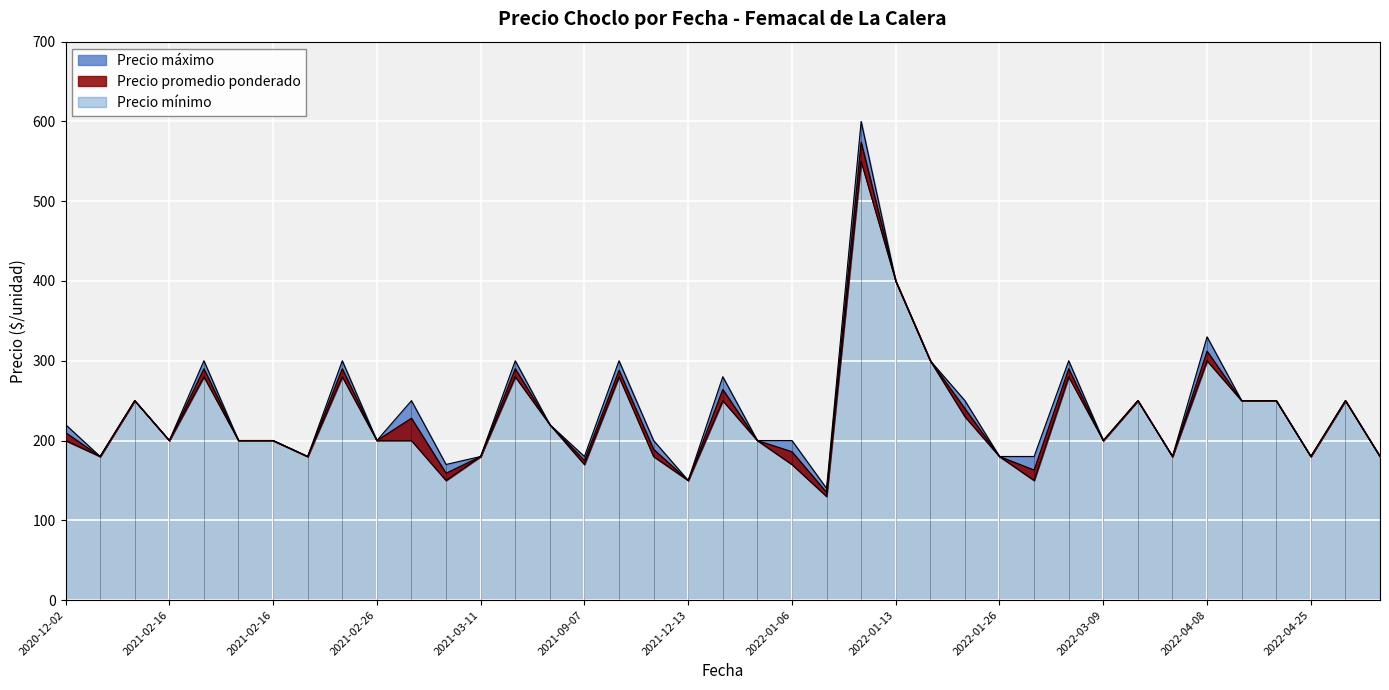

How many interior local valleys does the Precio minimo series have?

11